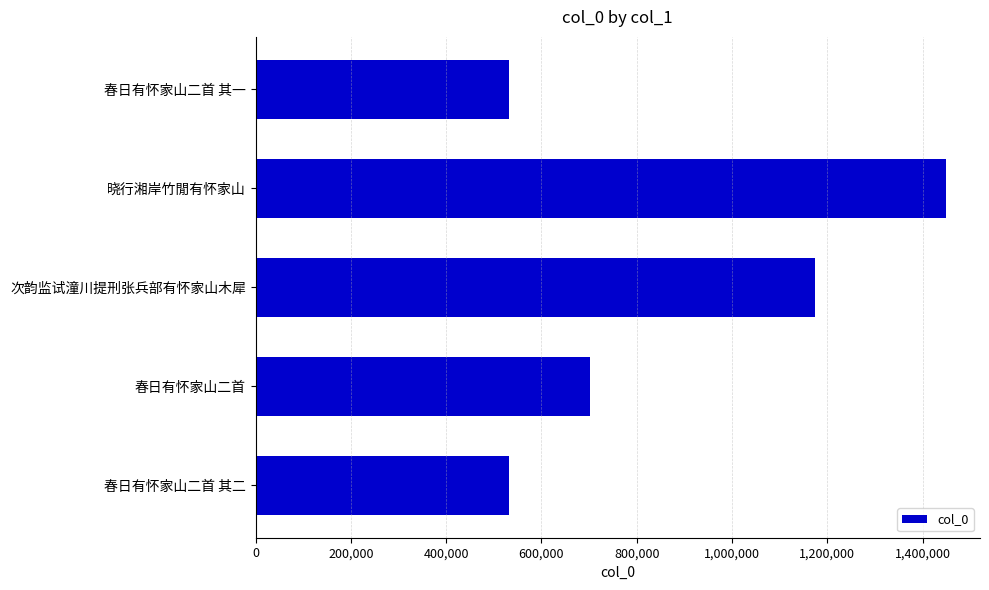

How many data points are less than 701537?

2